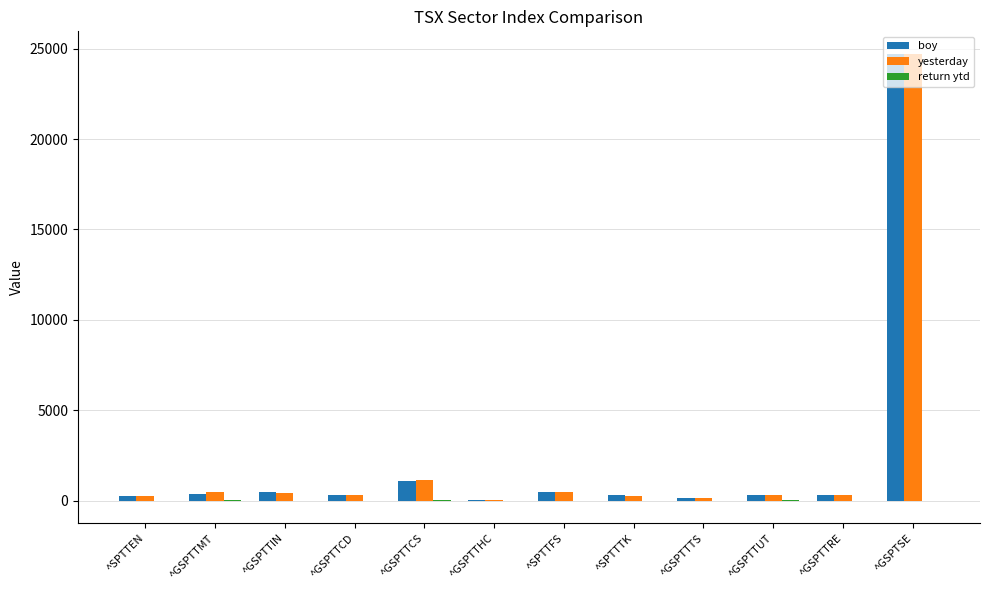

At which category does the chart reach its peak across all series?

^GSPTSE